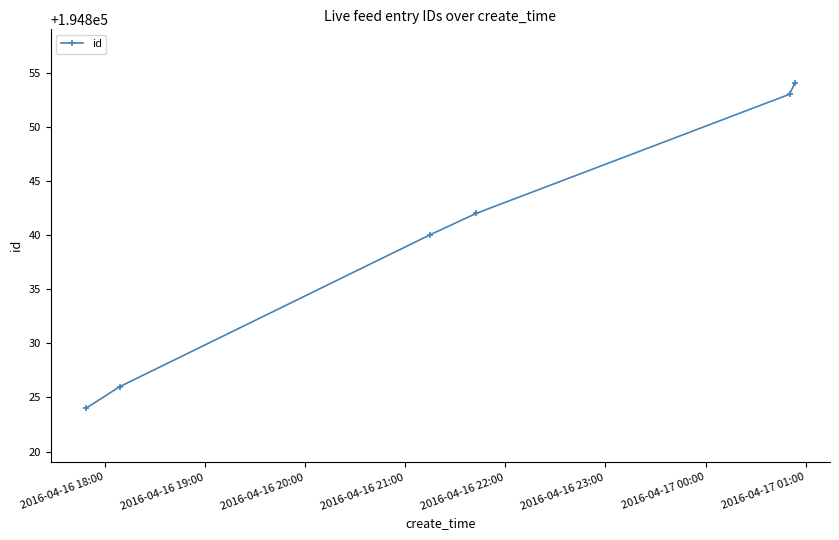

What is the value of the 3rd point from the left?

194840